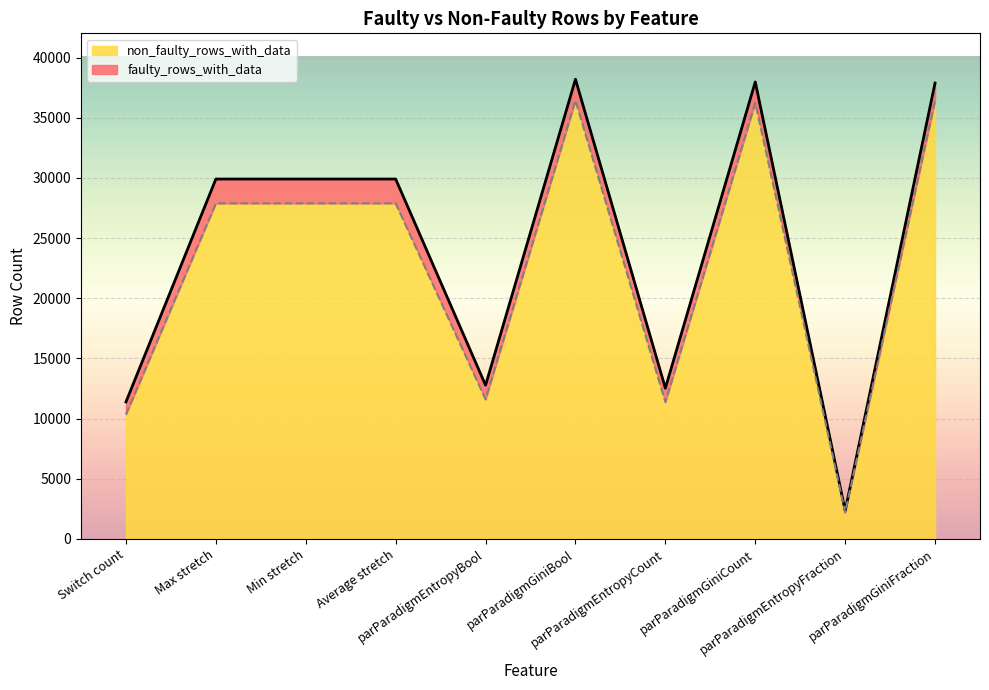

Rank the categories by value from highest to lowest.

parParadigmGiniBool, parParadigmGiniFraction, parParadigmGiniCount, Max stretch, Min stretch, Average stretch, parParadigmEntropyBool, parParadigmEntropyCount, Switch count, parParadigmEntropyFraction